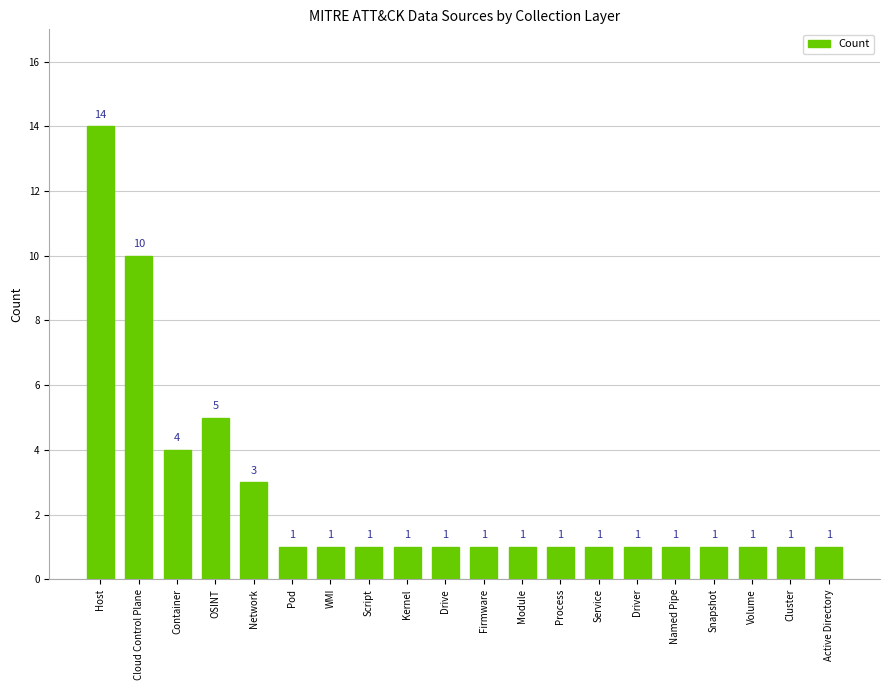

What is the sum of all values?

51